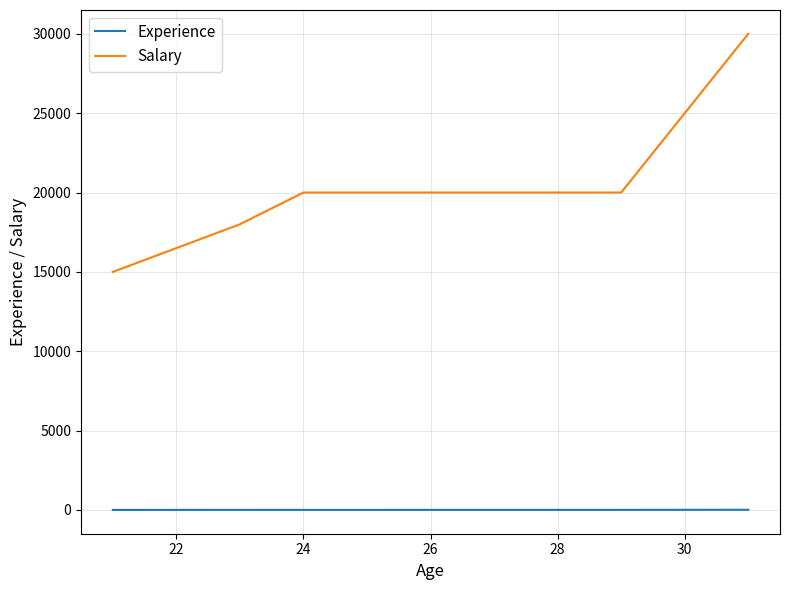

Which series has the widest spread of values?

Salary